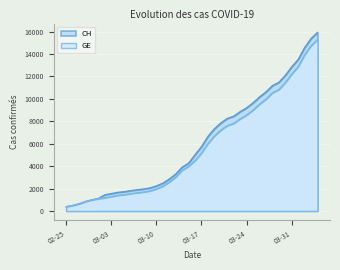

Rank the series by their maximum value, from lowest to highest.

GE, CH